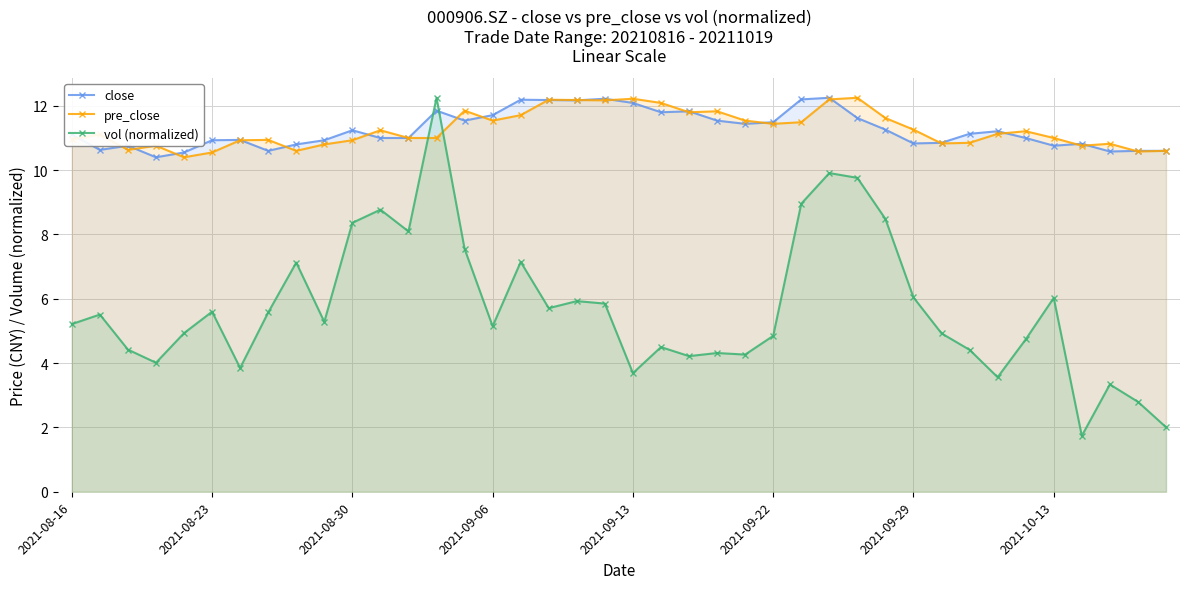

What is the value of the pre_close point at the 26th from the left?

11.4